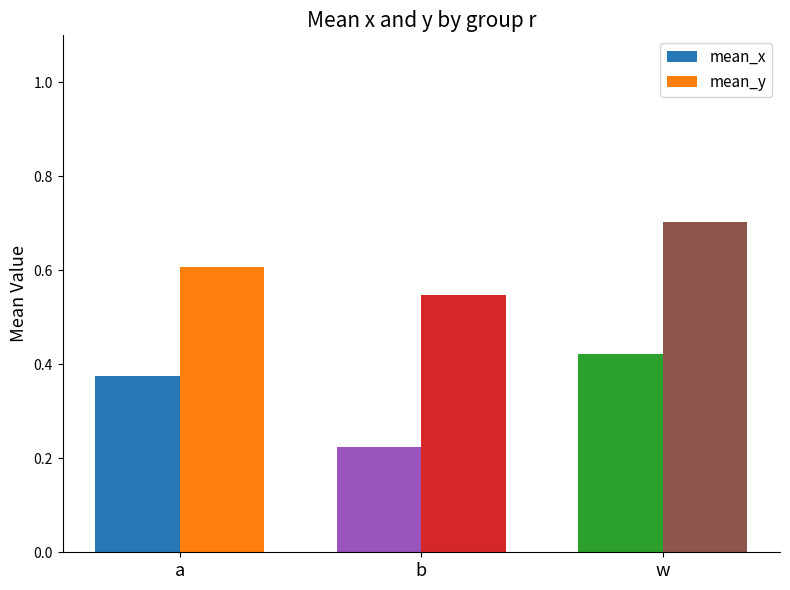

At which category does the chart reach its peak across all series?

w